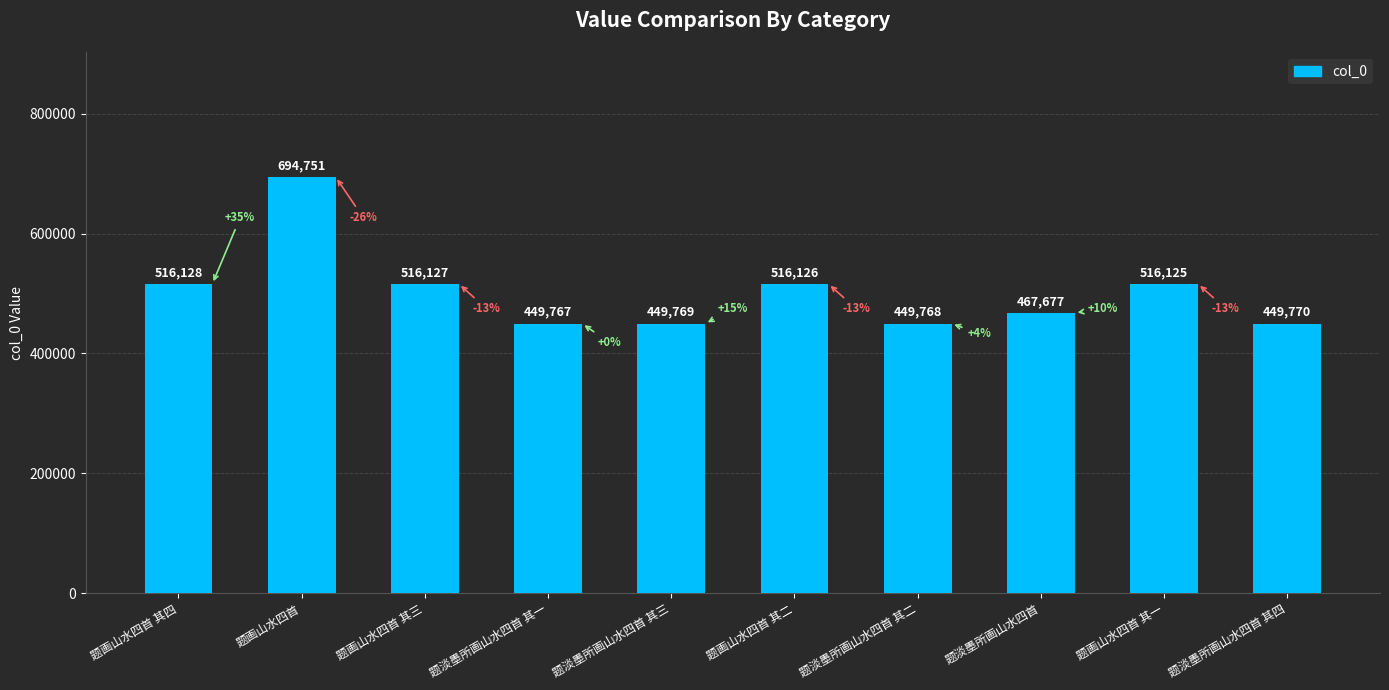

Where is the data nearest to the value 572259?

题画山水四首 其四